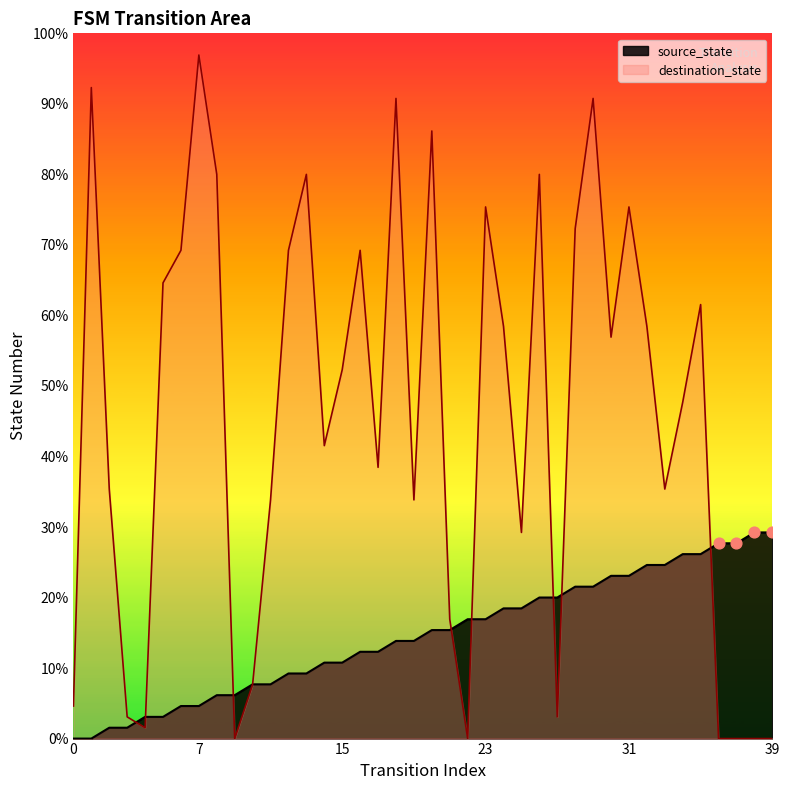

Which series has the widest spread of Y values?

destination_state